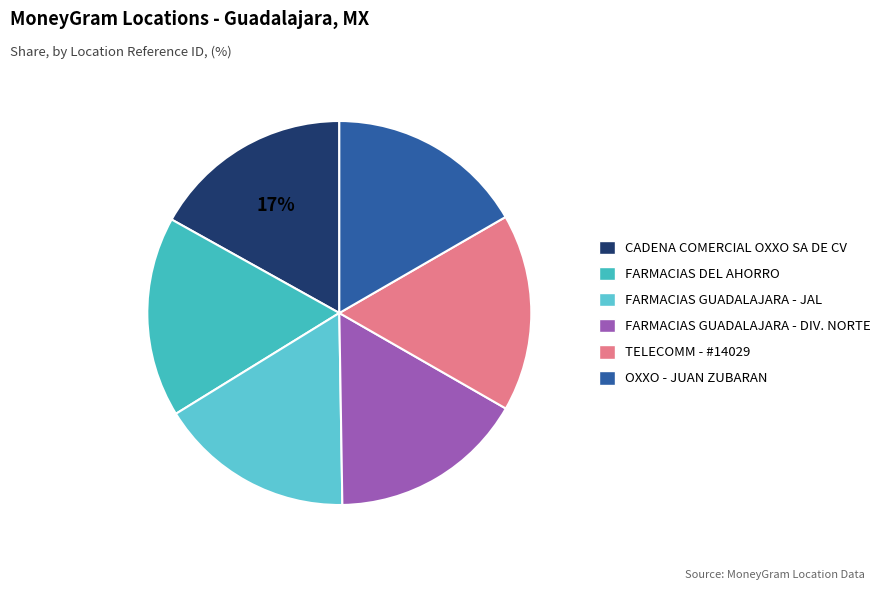

Rank the categories by value from lowest to highest.

FARMACIAS GUADALAJARA - DIV. NORTE, FARMACIAS GUADALAJARA - JAL, TELECOMM - #14029, OXXO - JUAN ZUBARAN, FARMACIAS DEL AHORRO, CADENA COMERCIAL OXXO SA DE CV